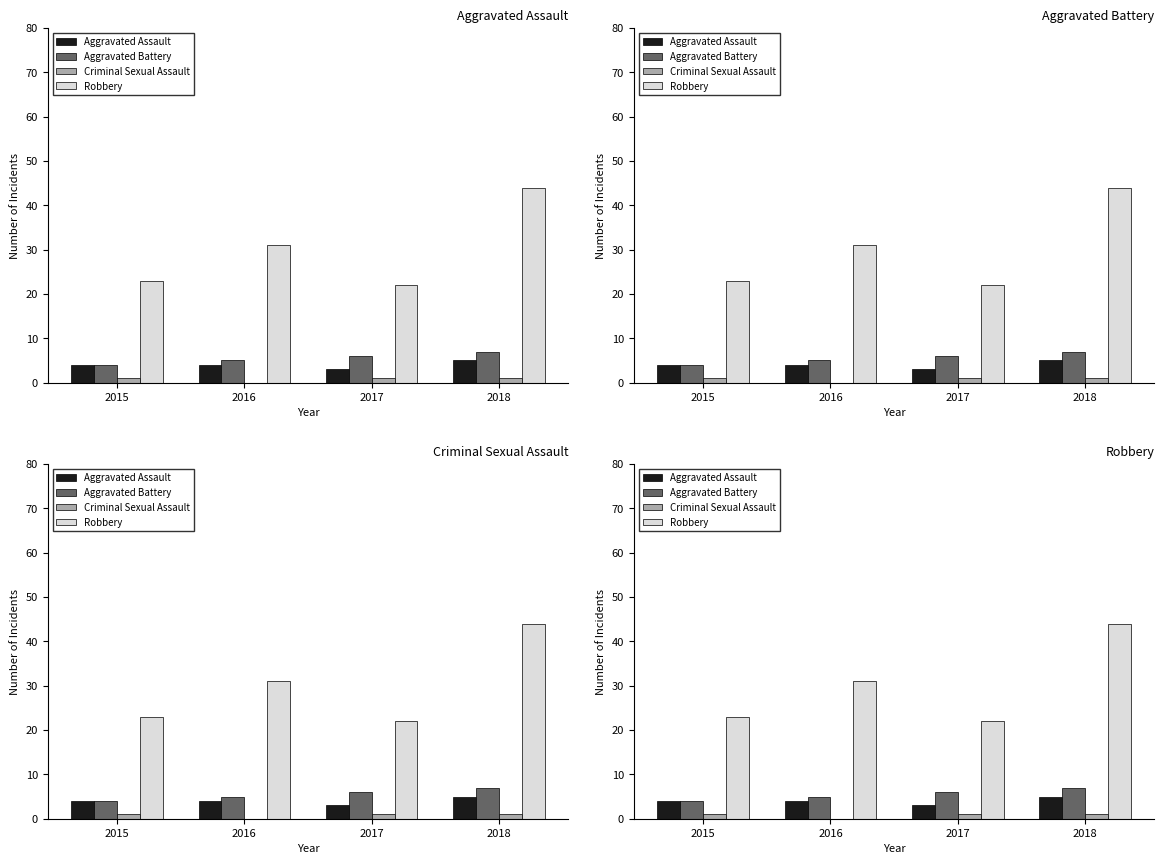

Which category has the lowest value in the Aggravated Battery series?

2015